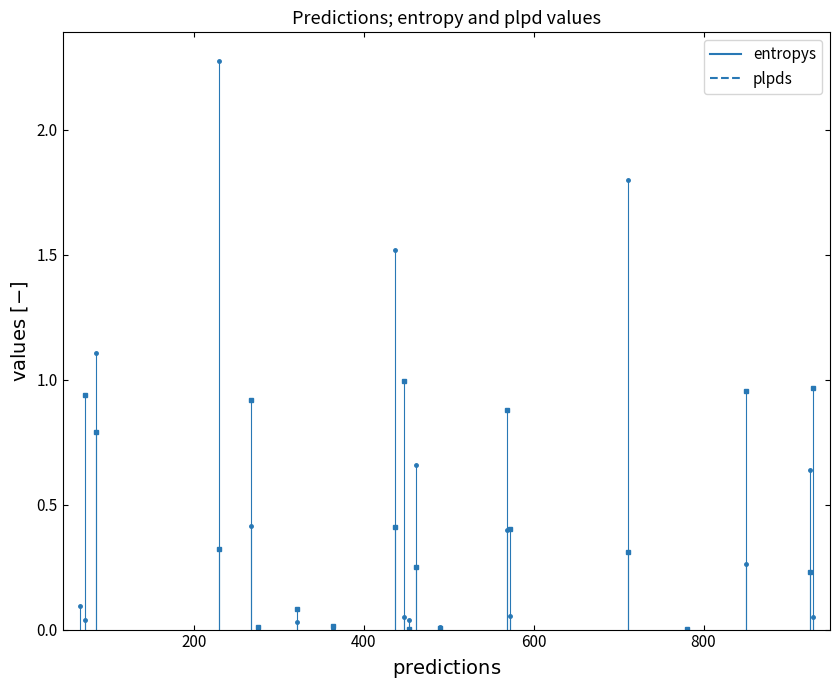

At which label is the value closest to 1?

84